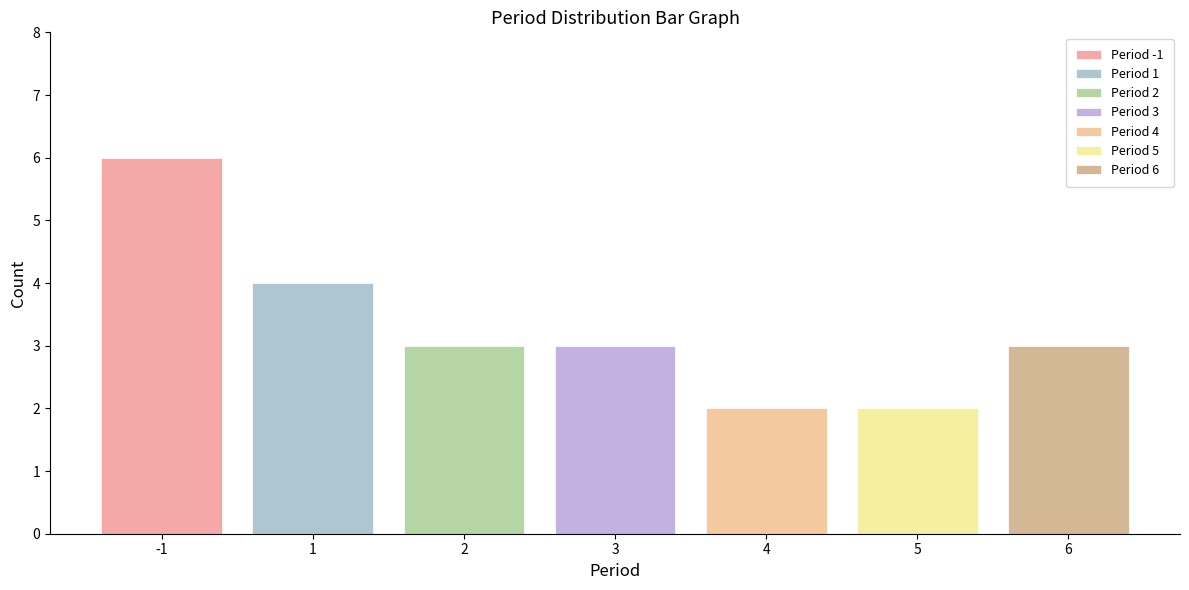

Does the chart contain any negative values?

No